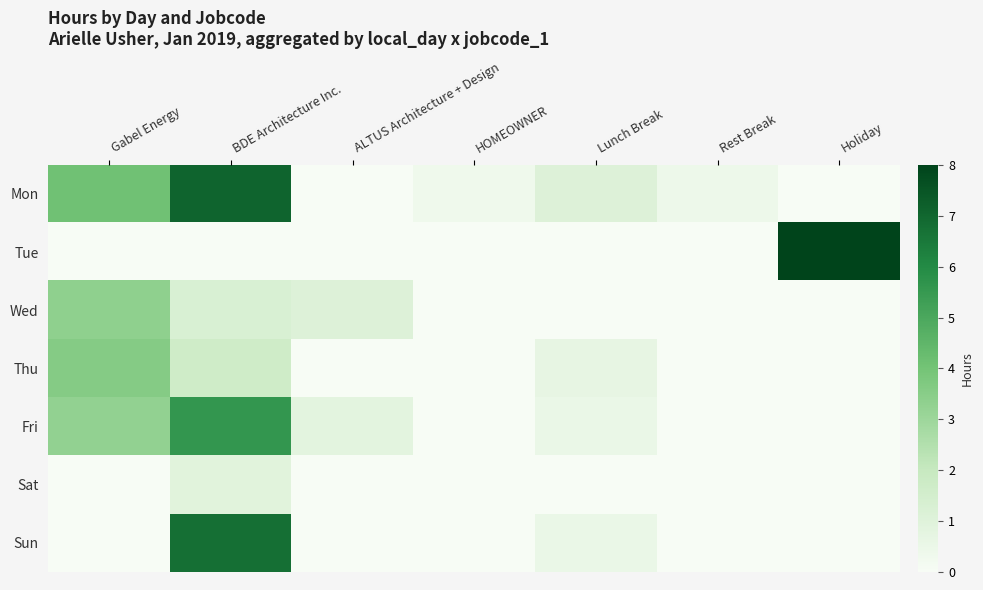

What is the greatest value displayed?

8.0